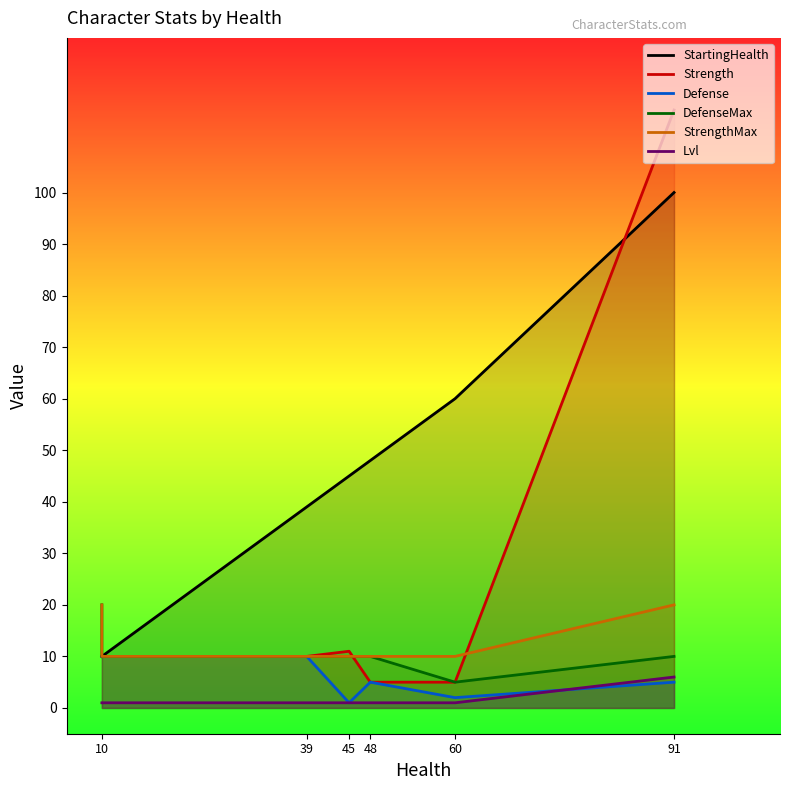

What is the maximum value shown in the chart?

116